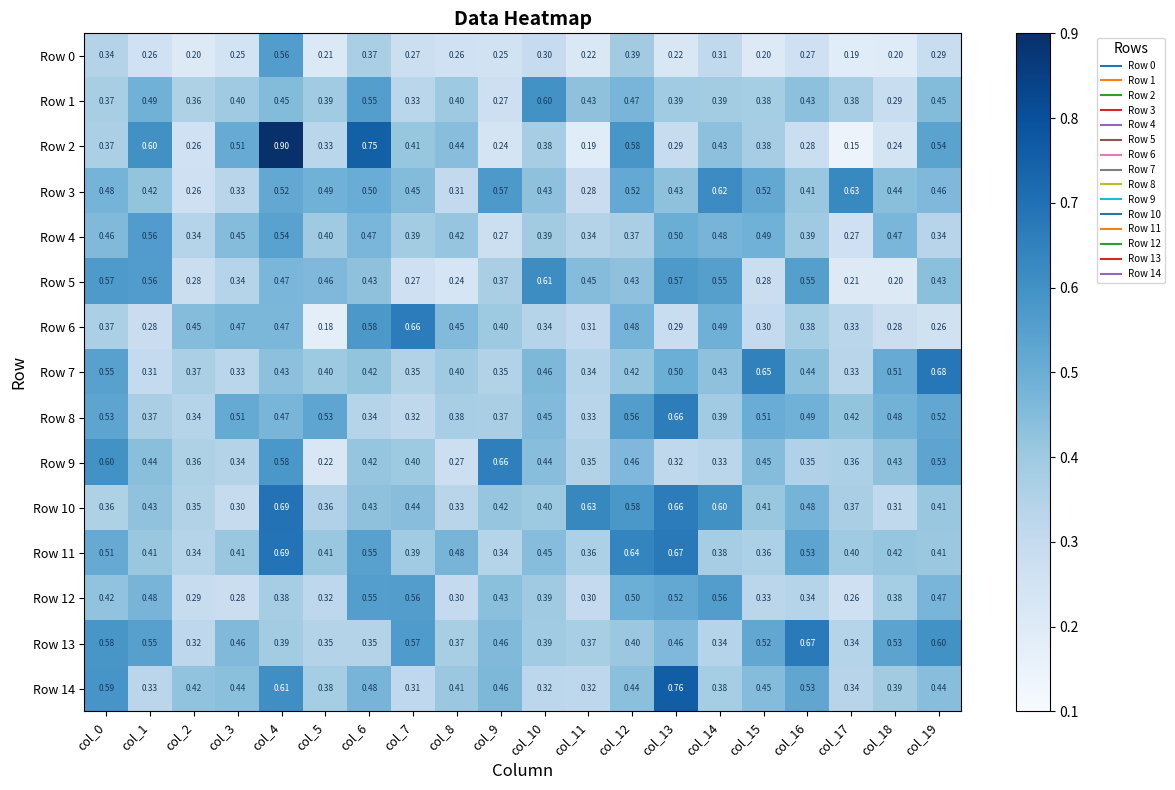

Which series has the largest total across all categories?

Row 11